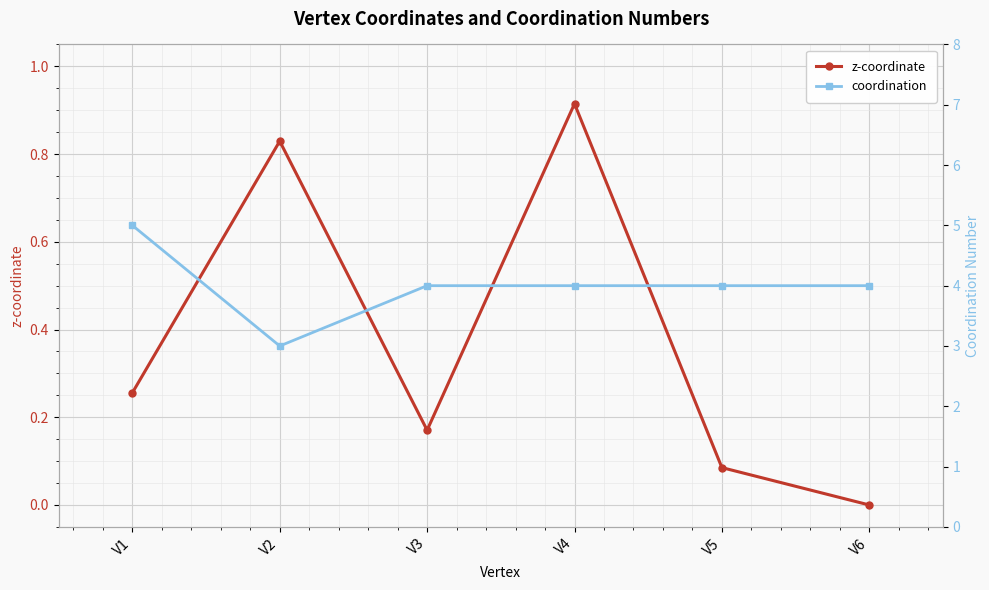

Read the coordination value at V1.

5.0